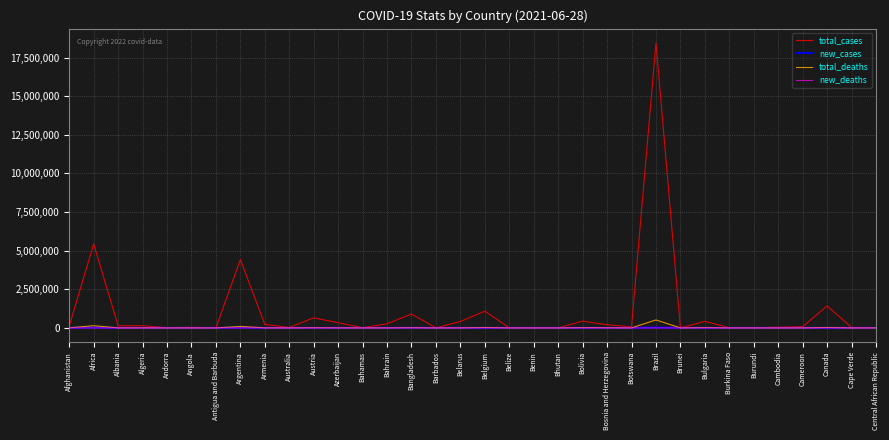

Is it true that new_cases equals 0 at Cameroon?

True